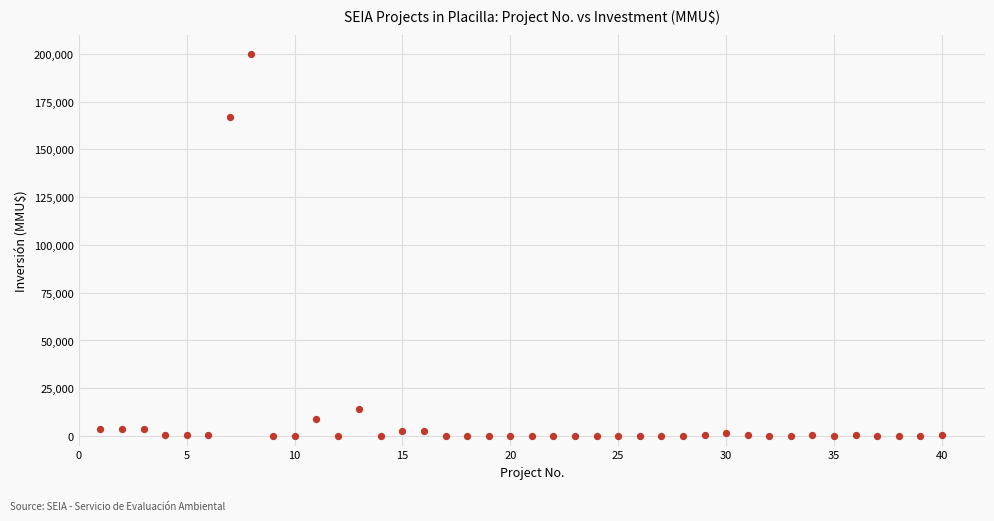

What Y value in the scatter plot is closest to 100000?

167000